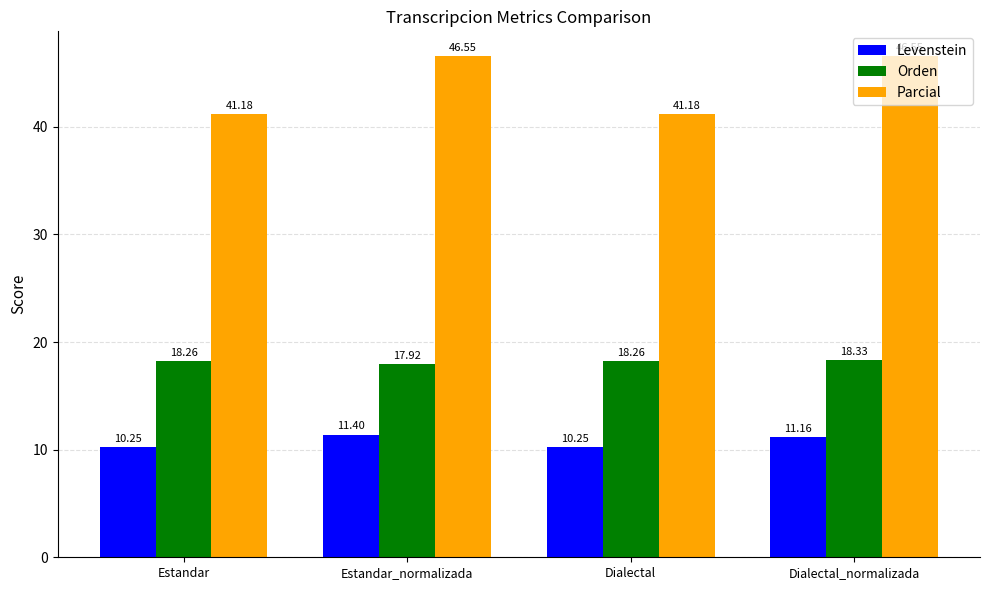

What is the average value of the Parcial series?

43.9